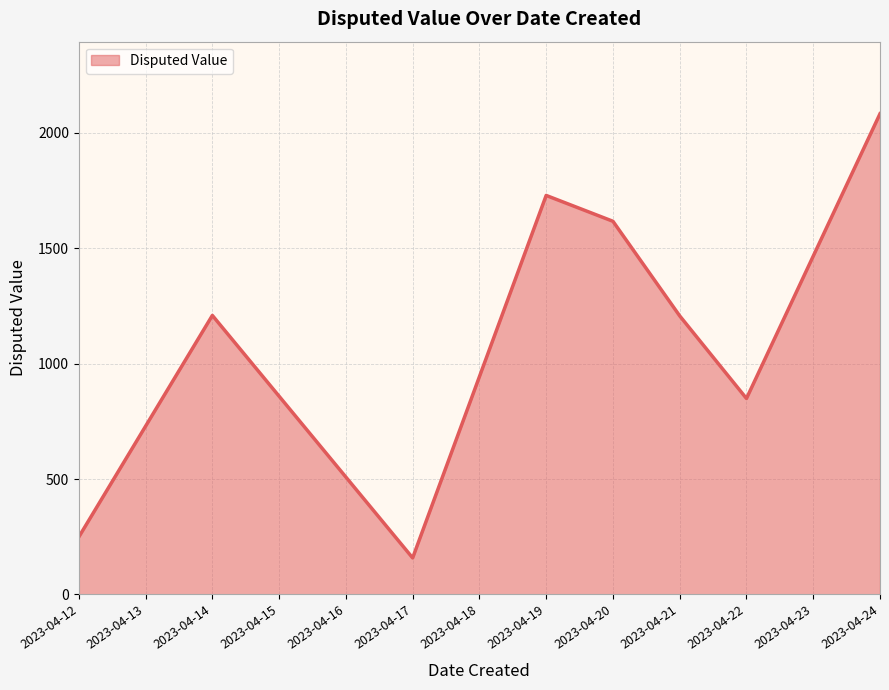

Which has a higher value, 2023-04-22 or 2023-04-17?

2023-04-22